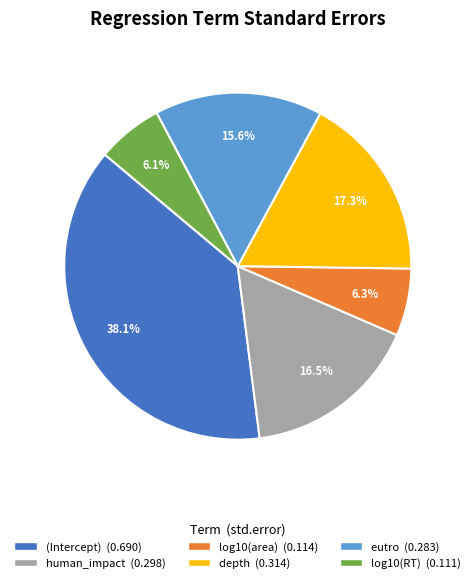

What is the largest slice in the pie chart?

(Intercept)